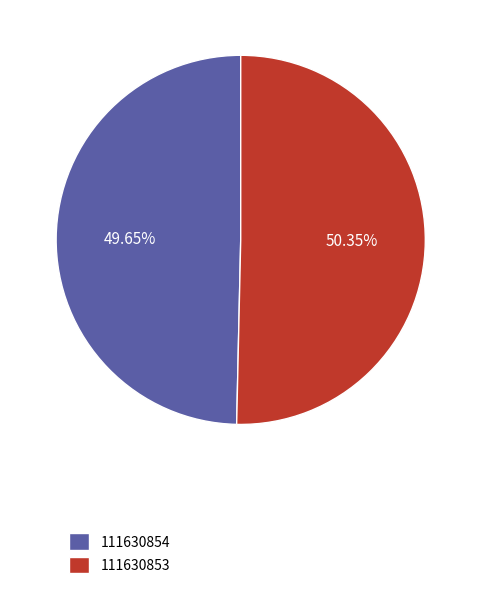

True or false: 111630854 accounts for 57% of the total.

False